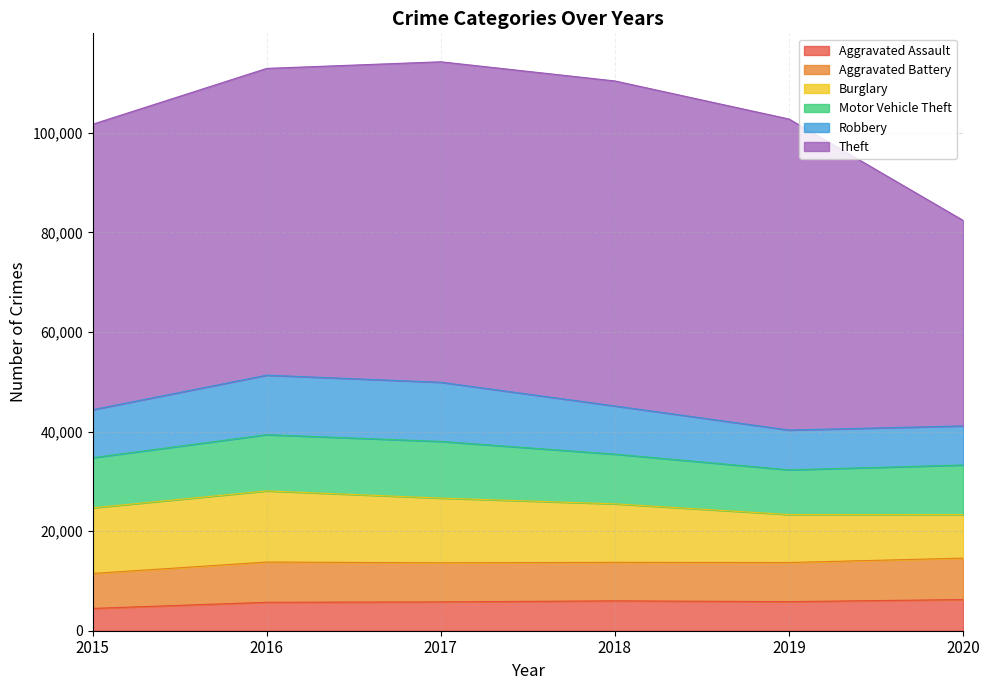

Which series has the widest spread of values?

Theft